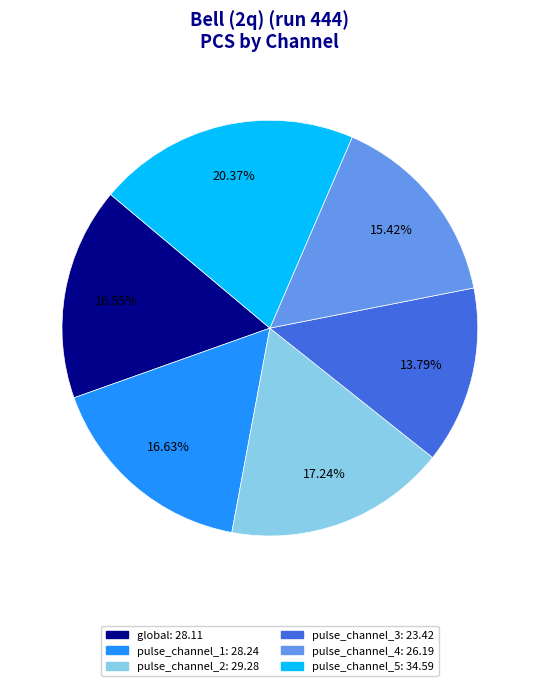

Count the number of slices in the pie.

6